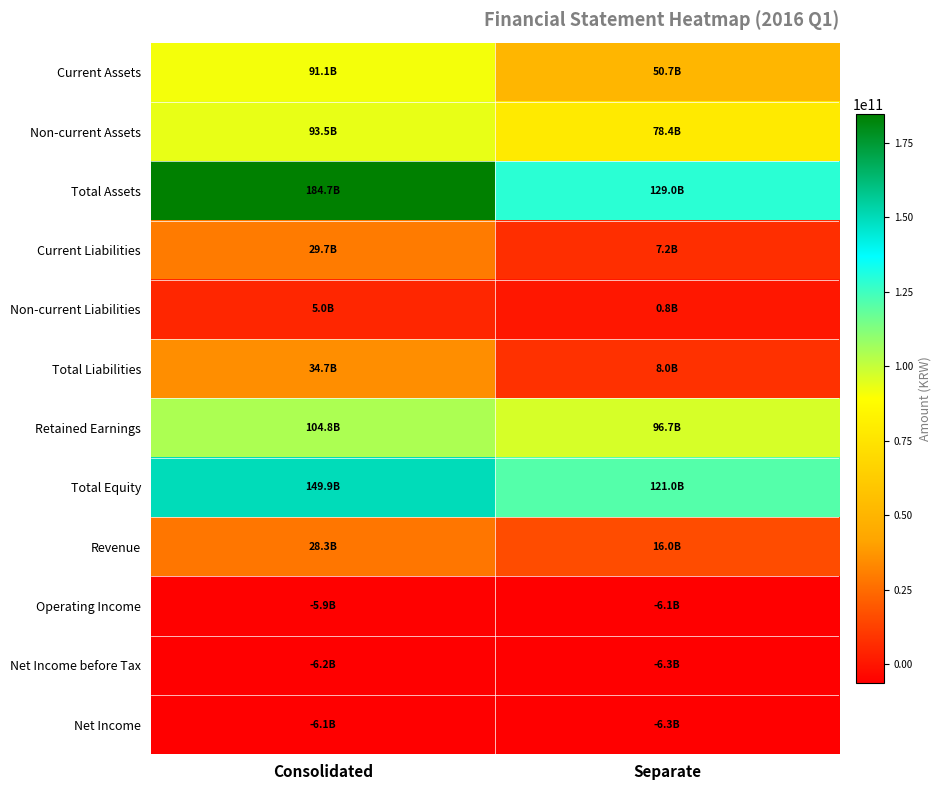

At which category does the chart reach its peak across all series?

Consolidated